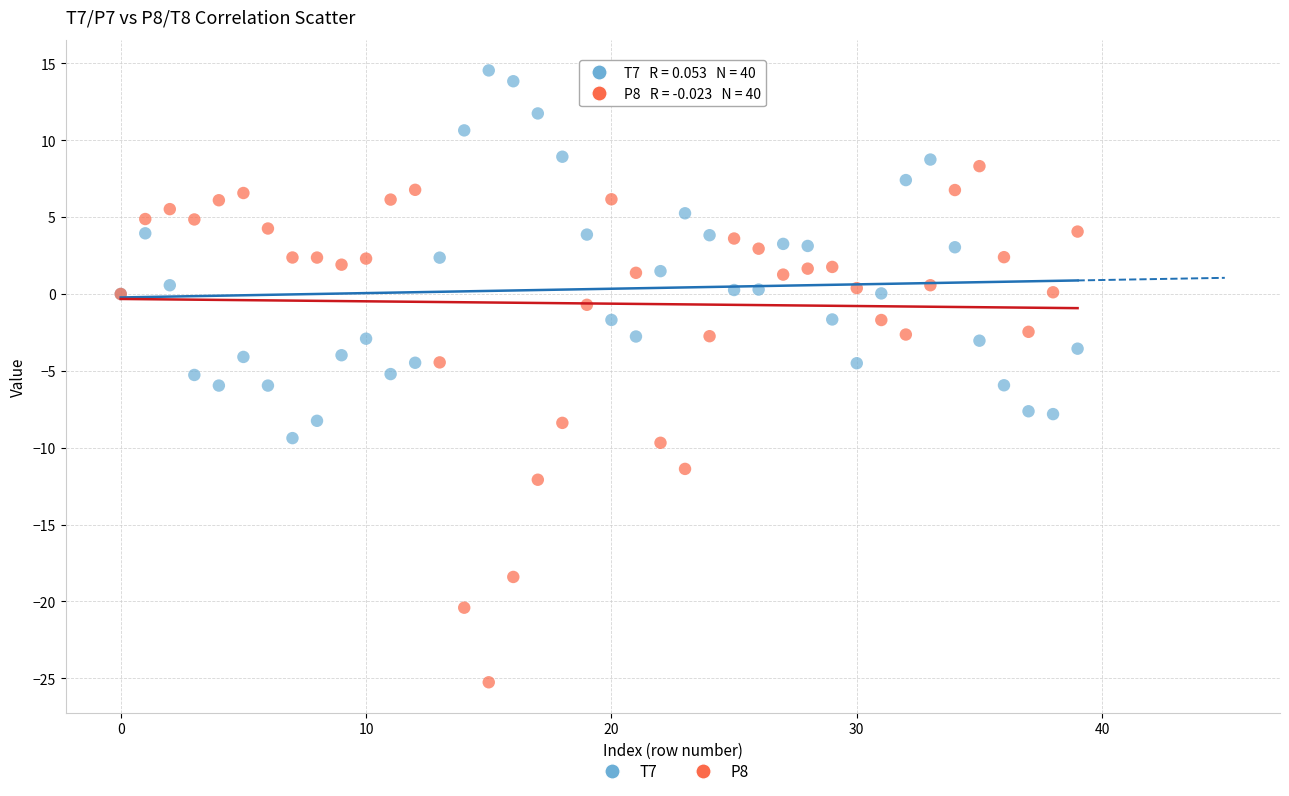

Which series has the widest spread of Y values?

P8